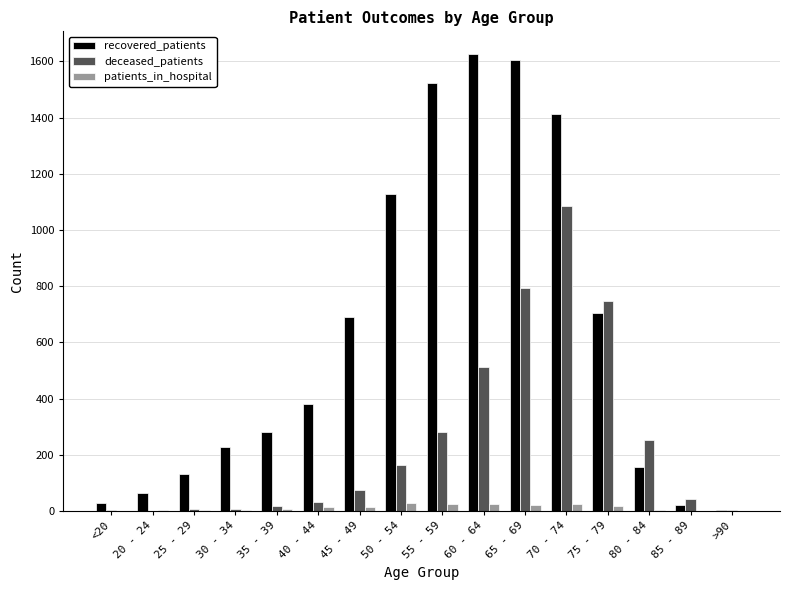

What is the maximum value shown in the chart?

1626